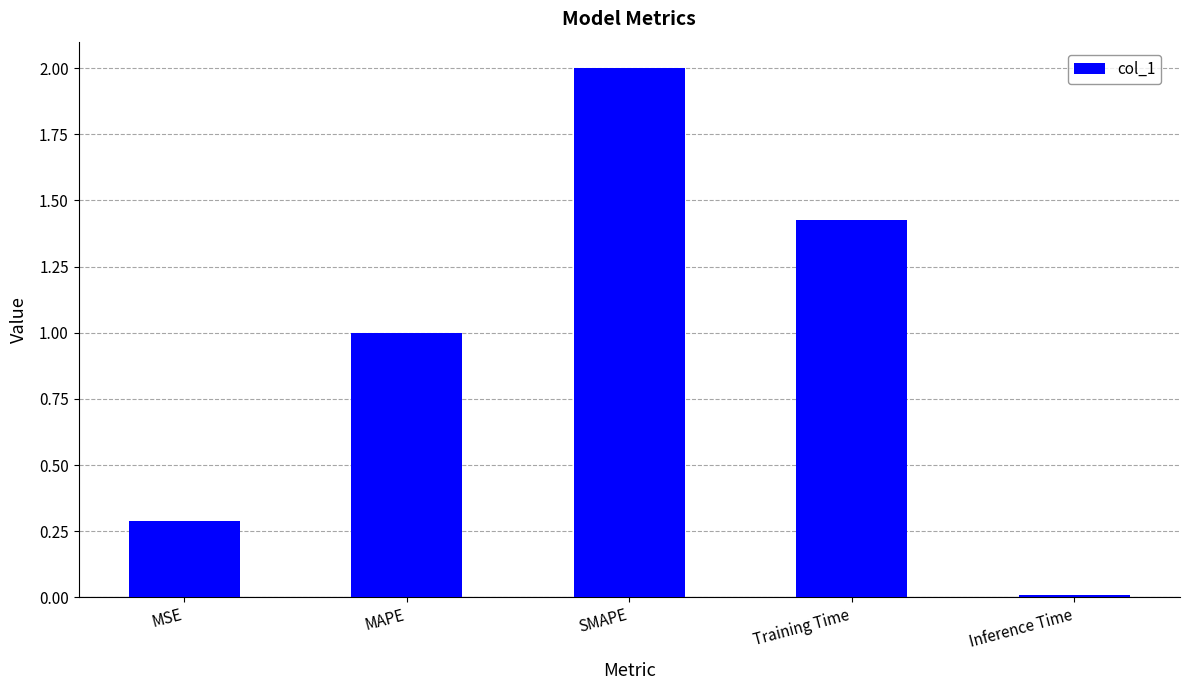

What is the label of the 4th bar from the left?

Training Time